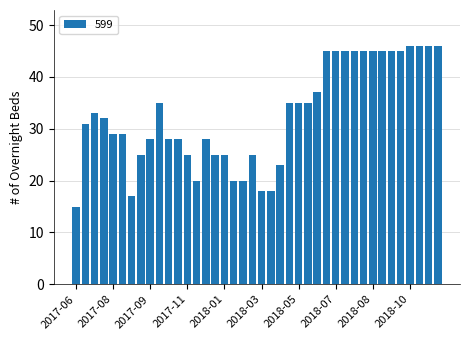

What is the value of the 16th bar from the left?

25